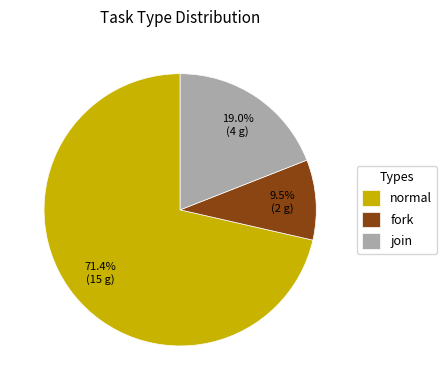

To the nearest percent, what is the difference between the normal and join slice percentages?

52%